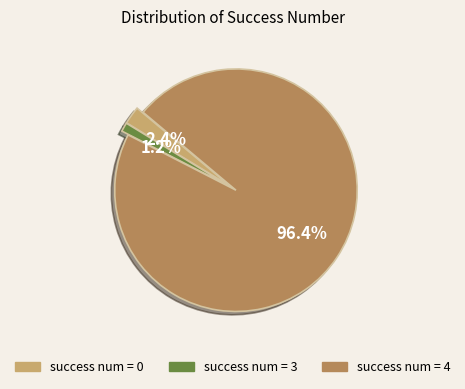

Is there any slice that represents more than half of the pie?

Yes